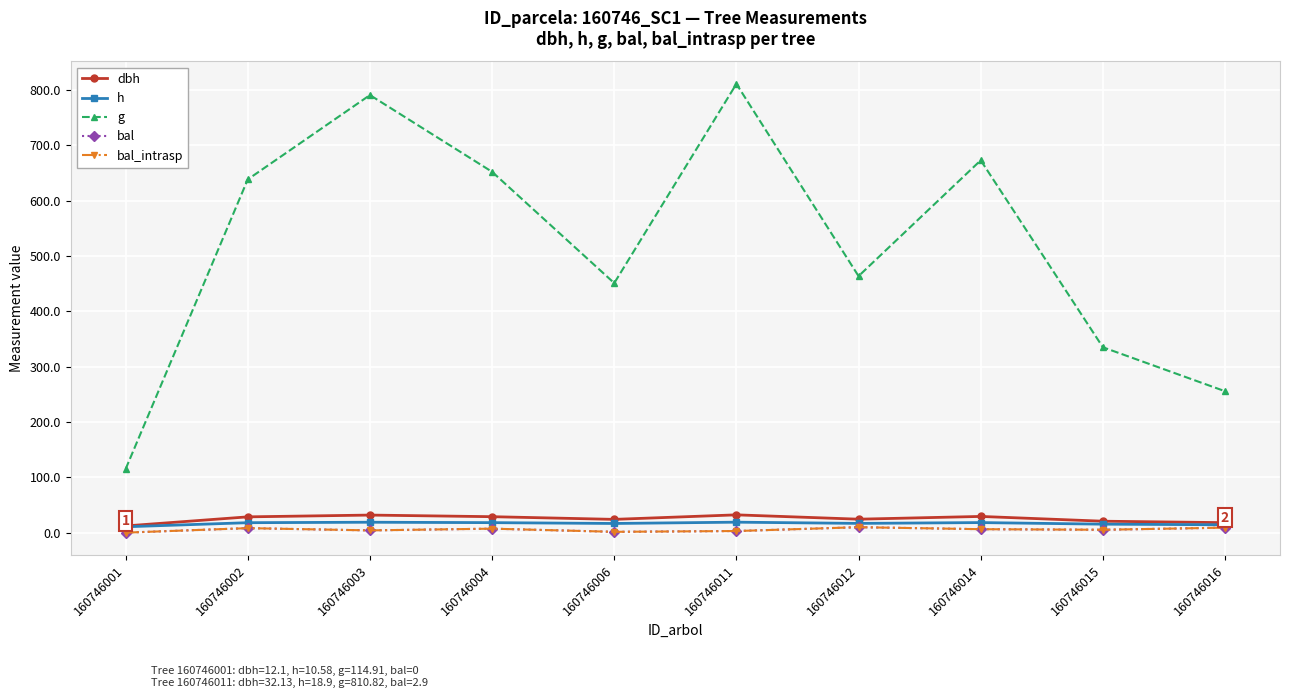

Is this an area chart (filled region under the line)?

No